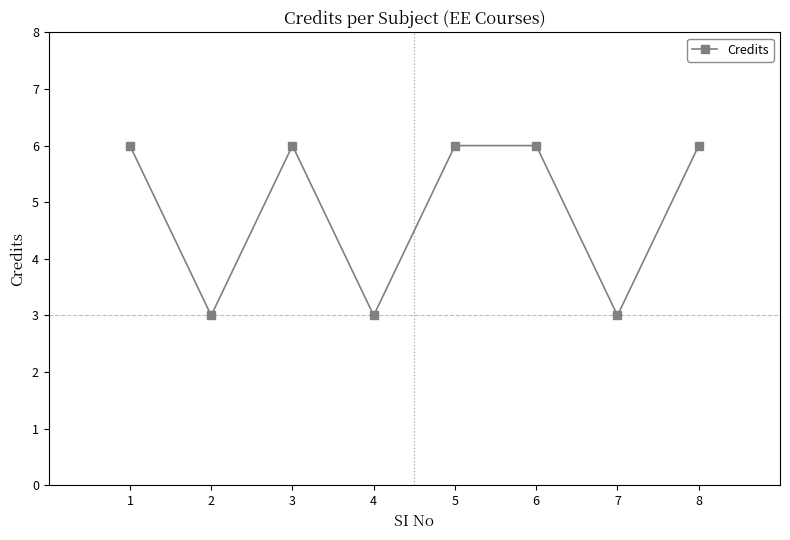

Reading left to right, list all the values displayed in this chart.

6	3	6	3	6	6	3	6